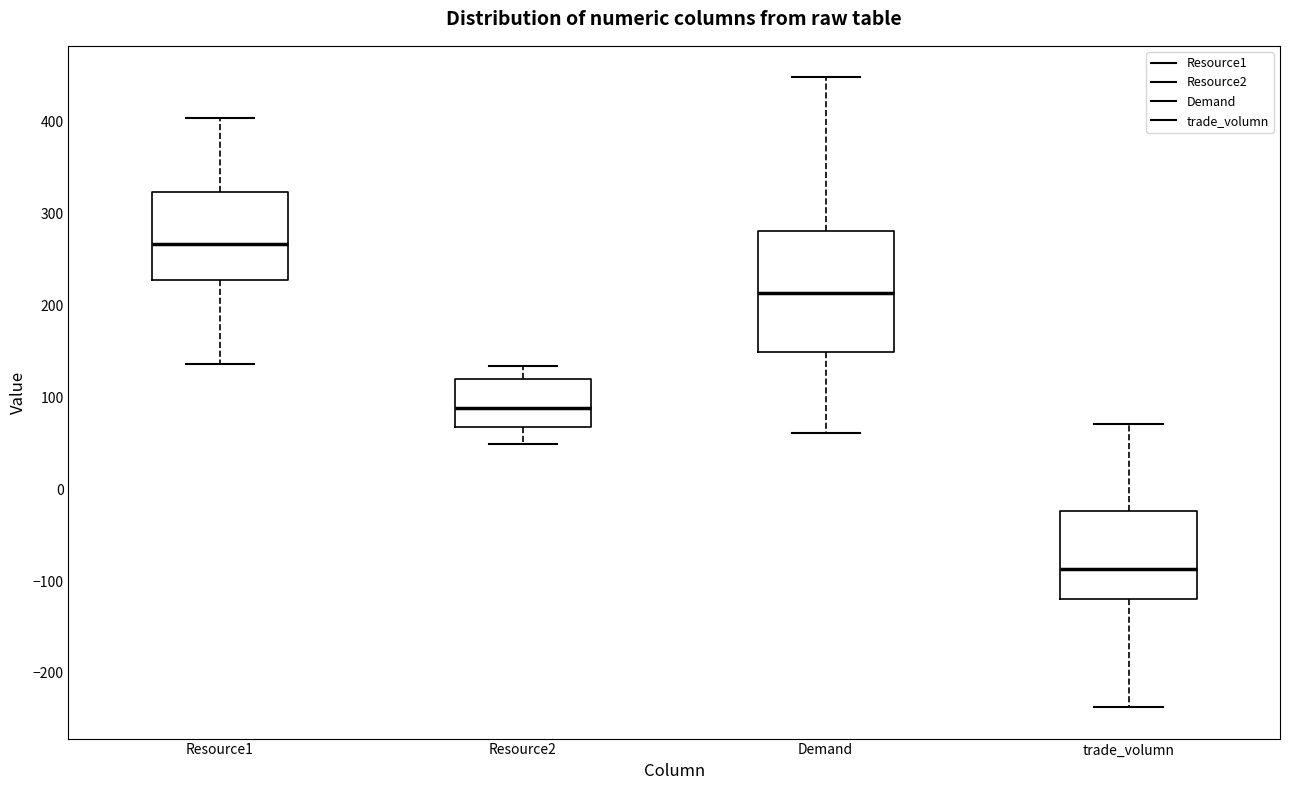

Where does the lower whisker of the box for Resource2 end on the y-axis? The values are not printed on the chart, so give them approximately, as read against the axis.

50